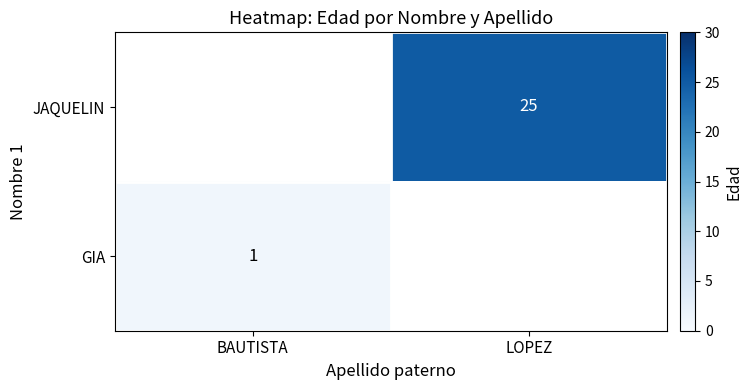

Which label corresponds to the largest value in the chart?

LOPEZ